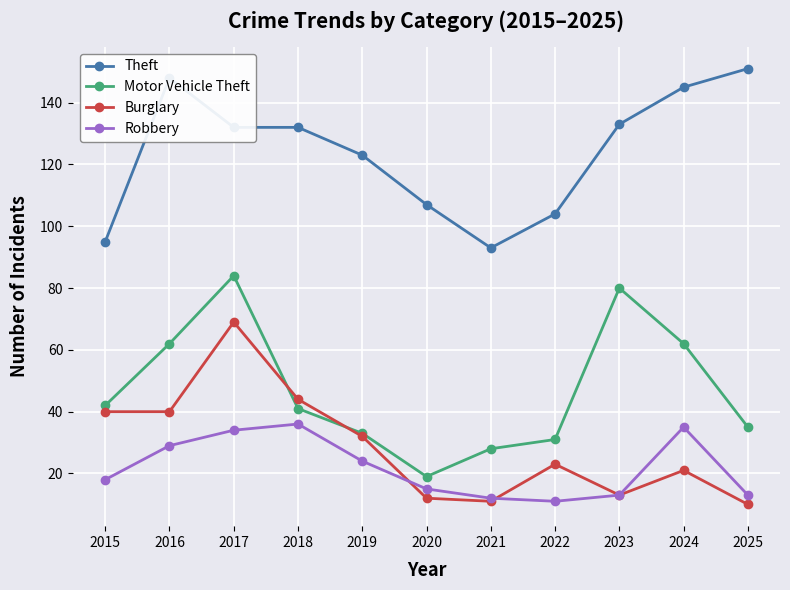

What is the difference between the Robbery values at 2018 and 2022?

25